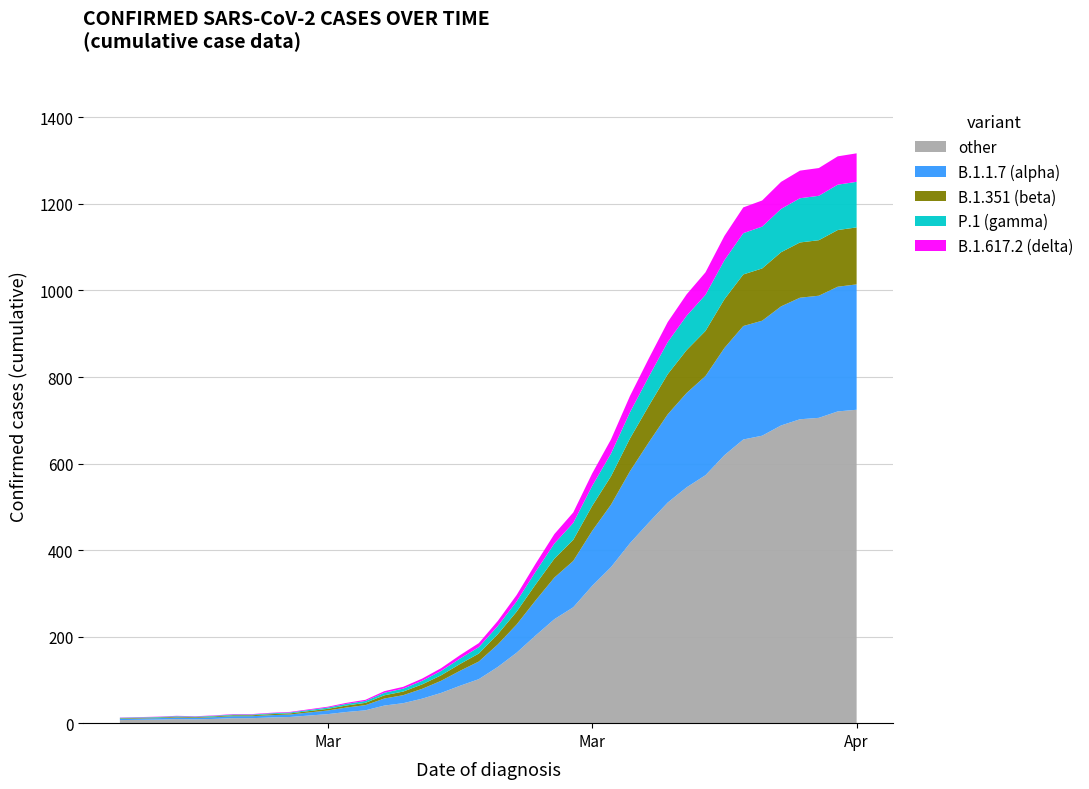

Reading left to right, transcribe all the data shown in this chart.

2020-02-27=13	2020-02-28=14	2020-02-29=15	2020-03-01=17	2020-03-02=16	2020-03-03=18	2020-03-04=21	2020-03-05=21	2020-03-06=24	2020-03-07=26	2020-03-08=32	2020-03-09=38	2020-03-10=47	2020-03-11=54	2020-03-12=74	2020-03-13=84	2020-03-14=103	2020-03-15=127	2020-03-16=157	2020-03-17=185	2020-03-18=236	2020-03-19=296	2020-03-20=368	2020-03-21=437	2020-03-22=487	2020-03-23=577	2020-03-24=656	2020-03-25=756	2020-03-26=843	2020-03-27=927	2020-03-28=991	2020-03-29=1042	2020-03-30=1126	2020-03-31=1192	2020-04-01=1208	2020-04-02=1251	2020-04-03=1277	2020-04-04=1283	2020-04-05=1310	2020-04-06=1317